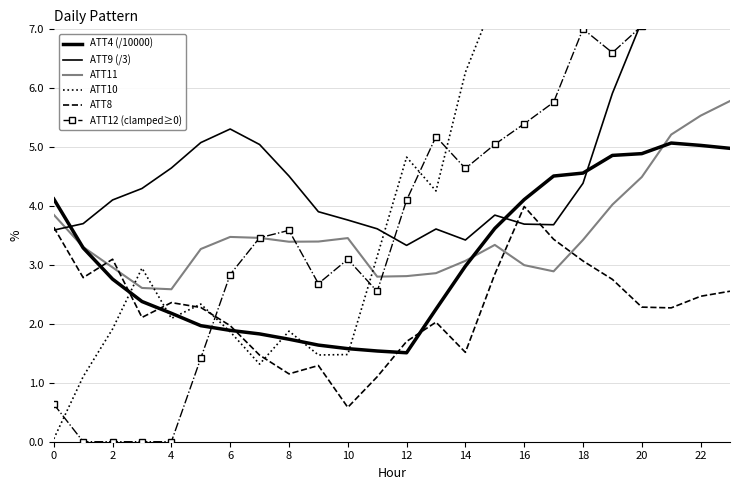

What are all the series names shown in the legend?

ATT4 (/10000), ATT9 (/3), ATT11, ATT10, ATT8, ATT12 (clamped≥0)